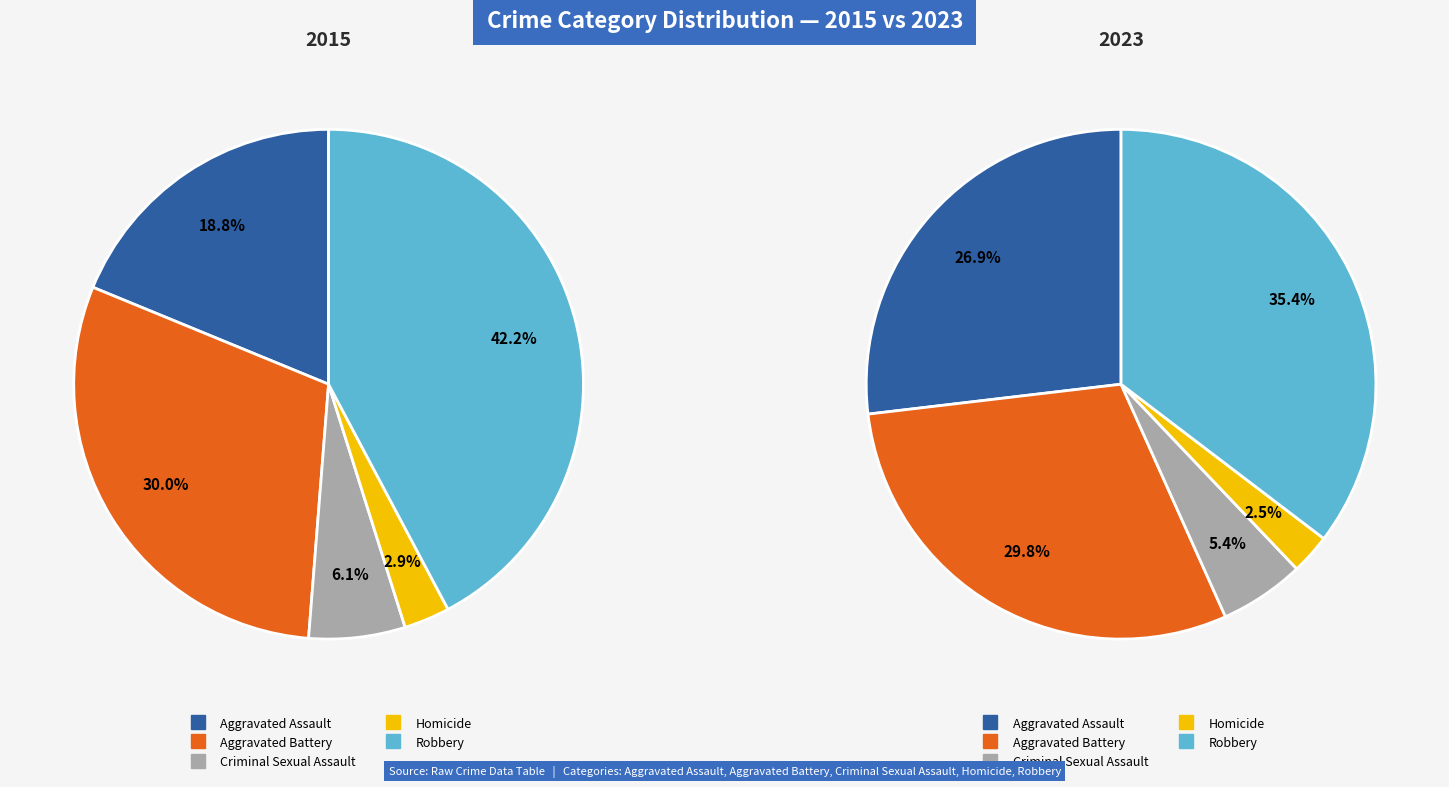

Count the number of slices in the pie.

5